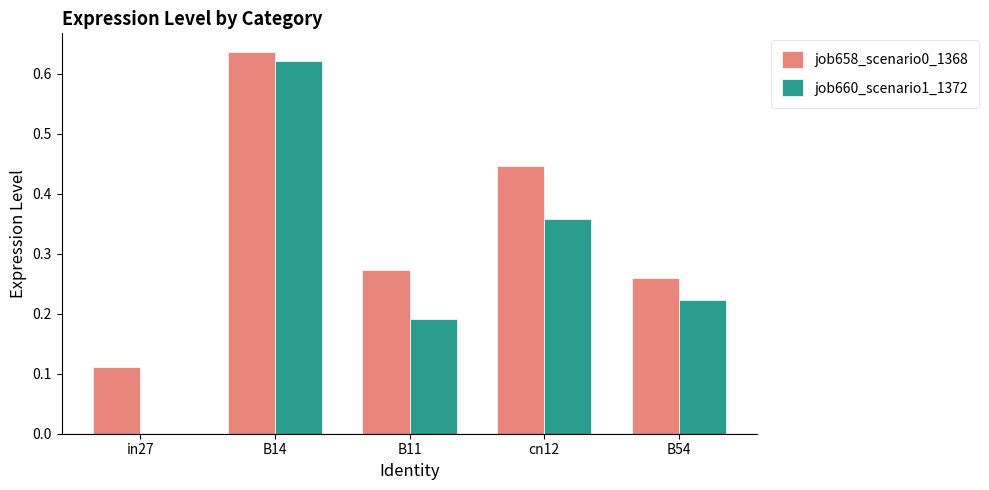

Which category has the highest value in the job660_scenario1_1372 series?

B14